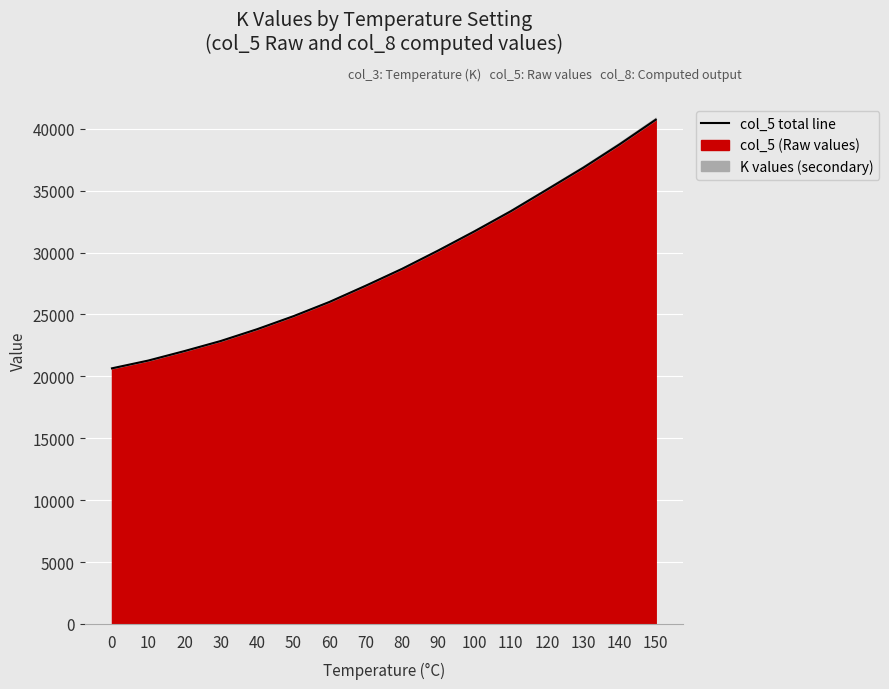

Rank the categories by value from lowest to highest.

0, 10, 20, 30, 40, 50, 60, 70, 80, 90, 100, 110, 120, 130, 140, 150